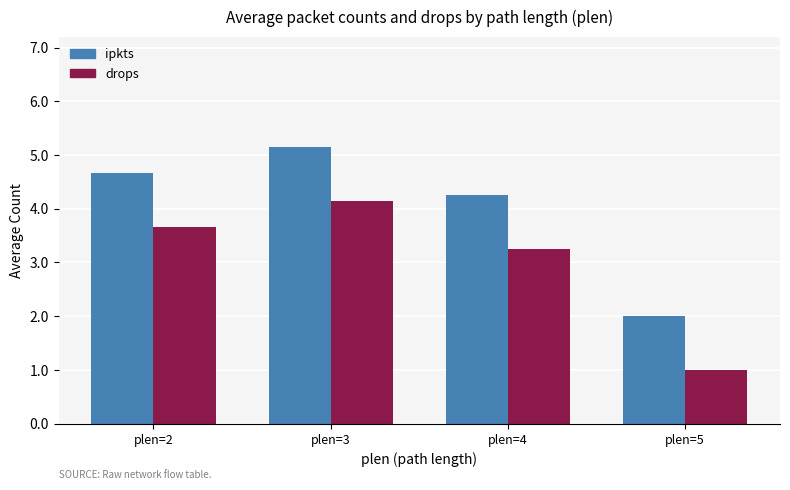

True or false: ipkts has a value of 2.0 at plen=5.

True